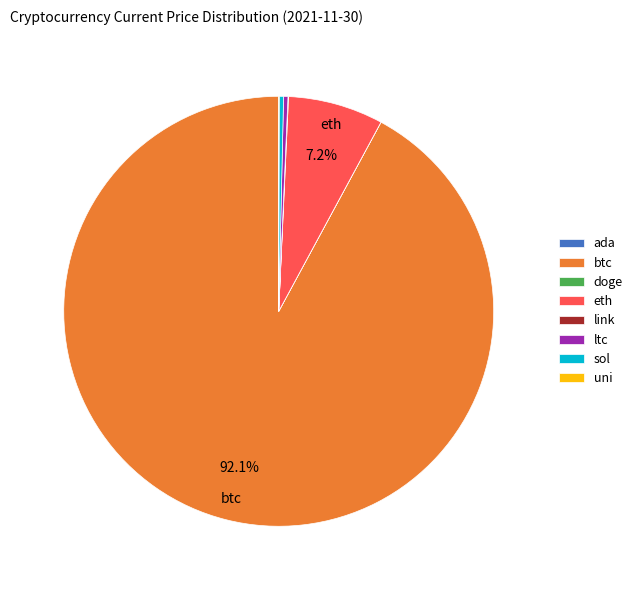

Which category has the biggest portion of the pie?

btc